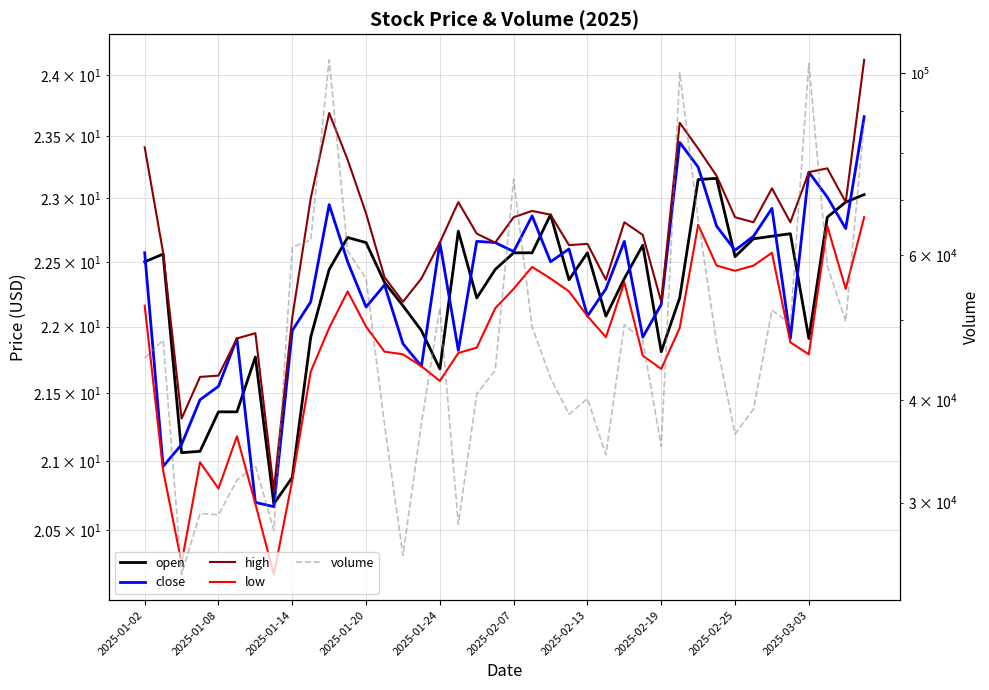

How many interior local valleys does the low series have?

9